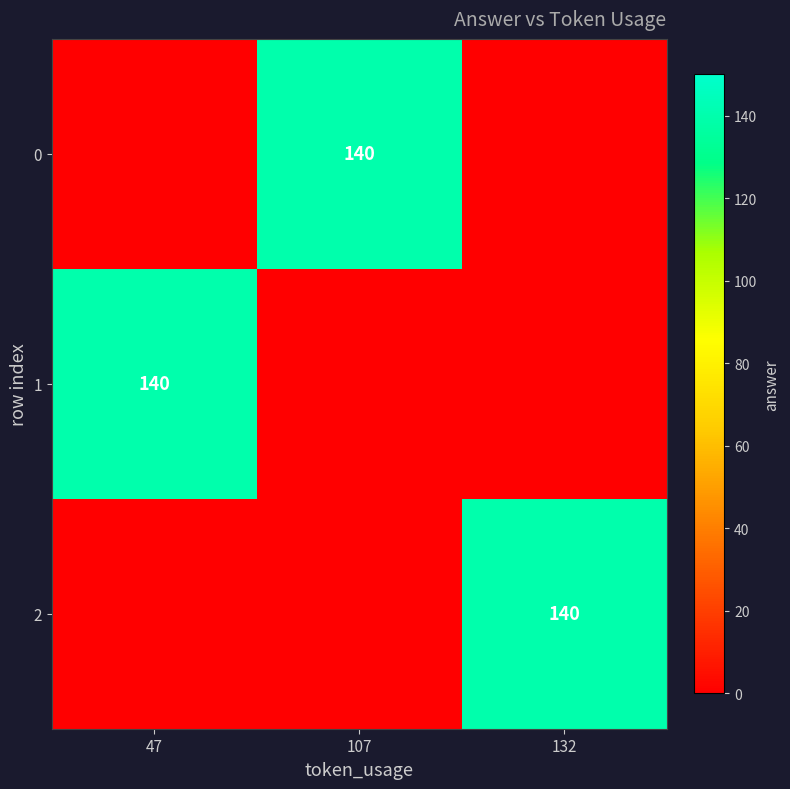

The 0 series shows 140 at 107. True or false?

True